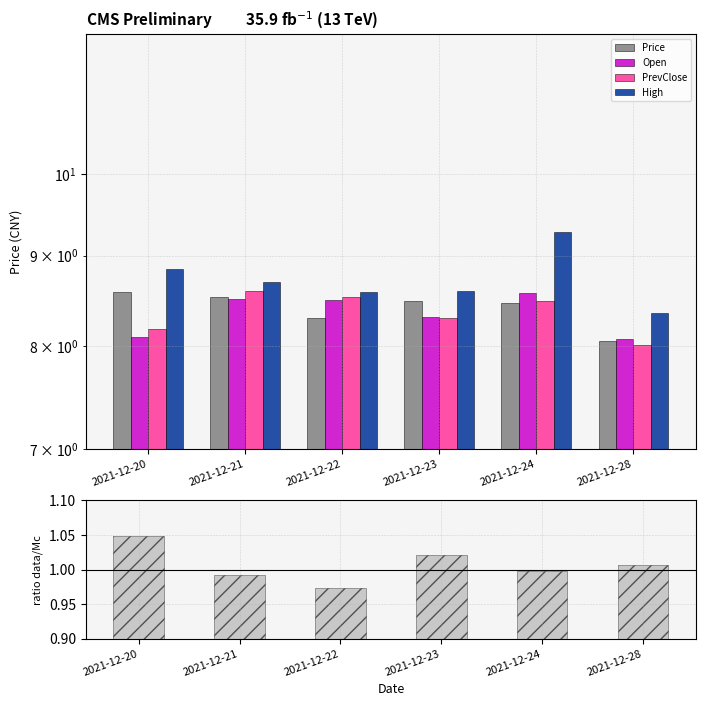

How many bars are there in total?

30